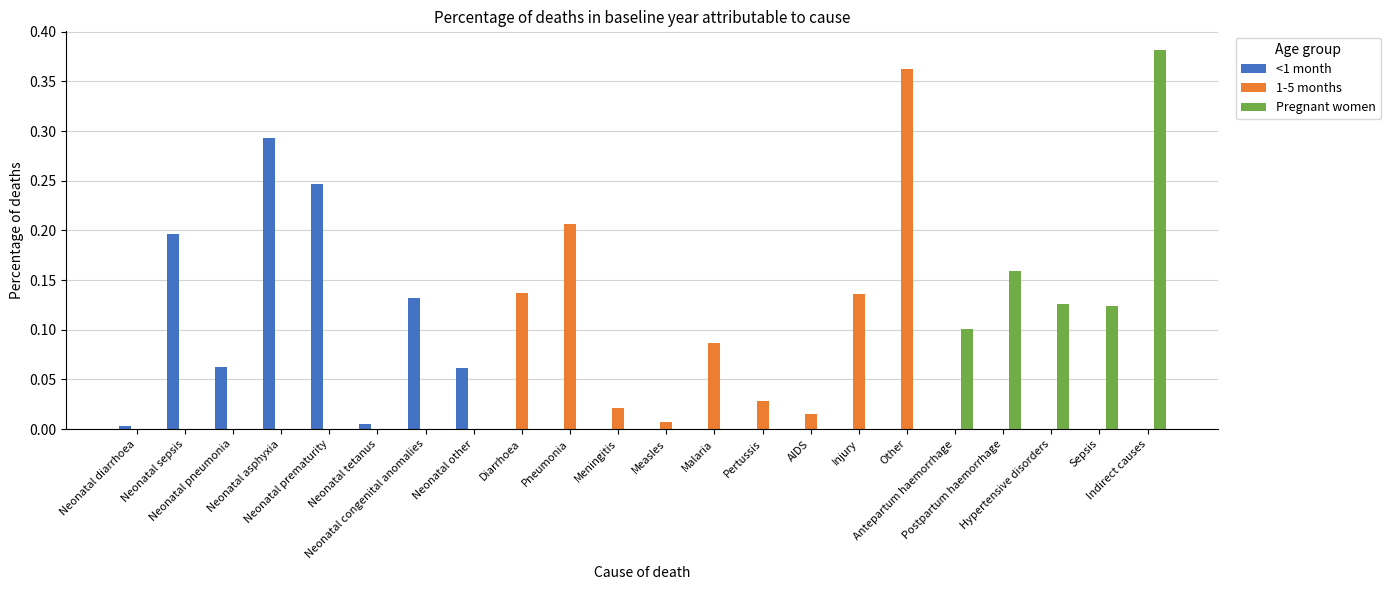

What position from the left is Diarrhoea?

9